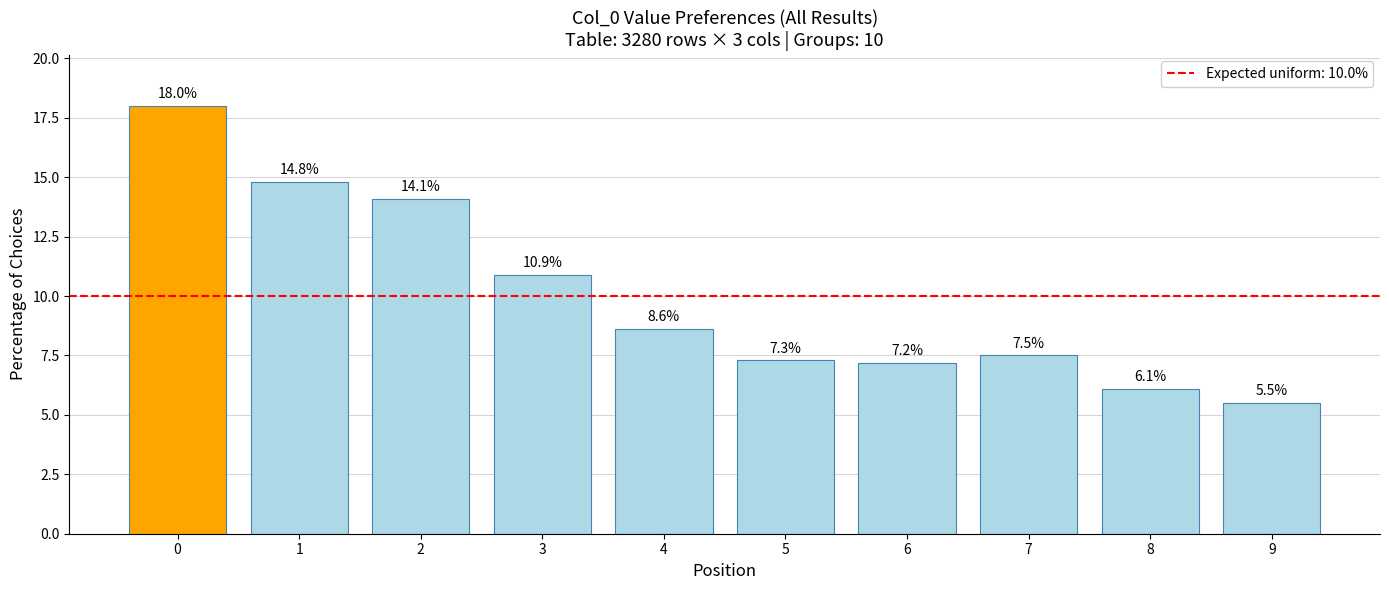

List the labels in order of value, smallest first.

9, 8, 6, 5, 7, 4, 3, 2, 1, 0